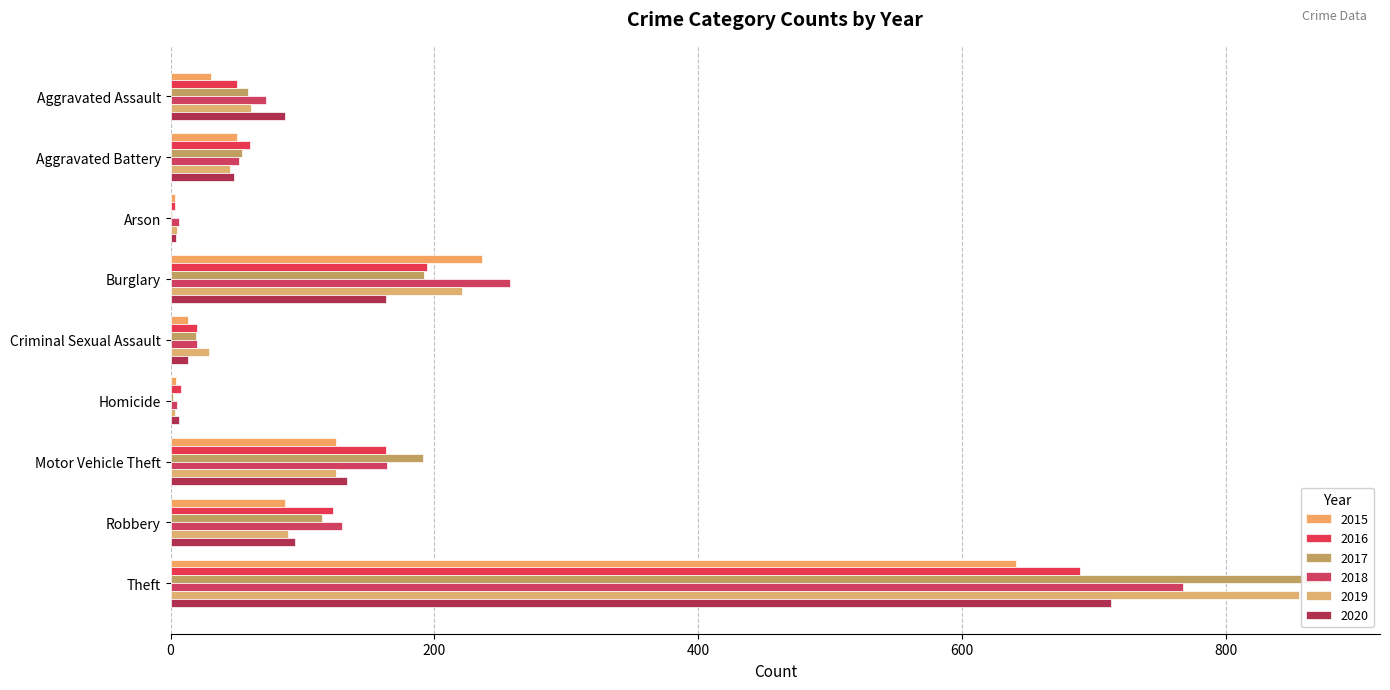

At which label does 2015 reach its minimum?

Arson